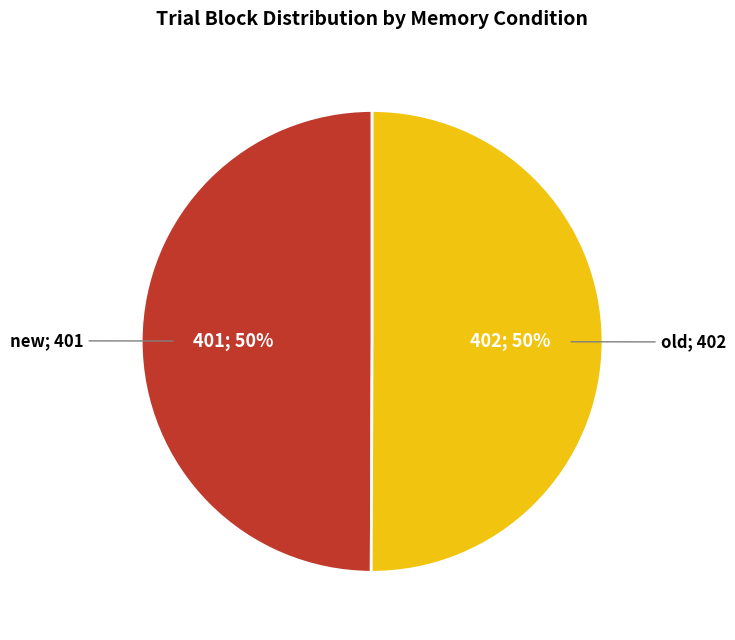

To the nearest percent, what is the average slice percentage?

50%